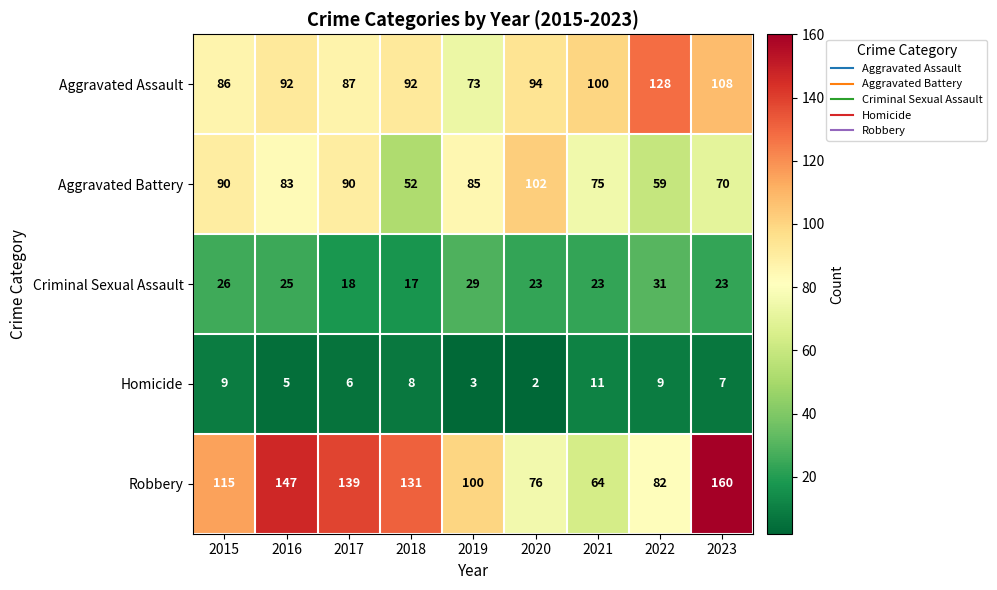

List the series in order of their overall mean, lowest first.

Homicide, Criminal Sexual Assault, Aggravated Battery, Aggravated Assault, Robbery